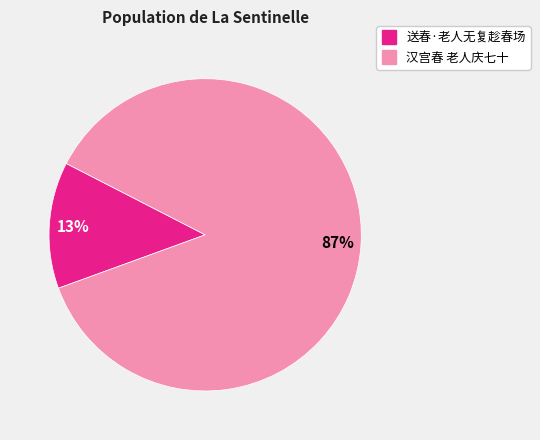

What percentage is the 汉宫春 老人庆七十 slice, to the nearest percent?

87%